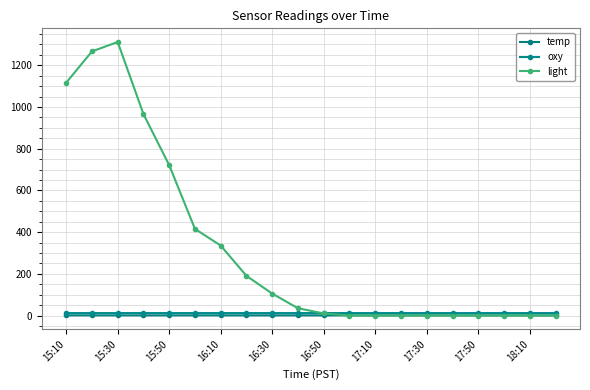

How many lines are shown in the chart?

3